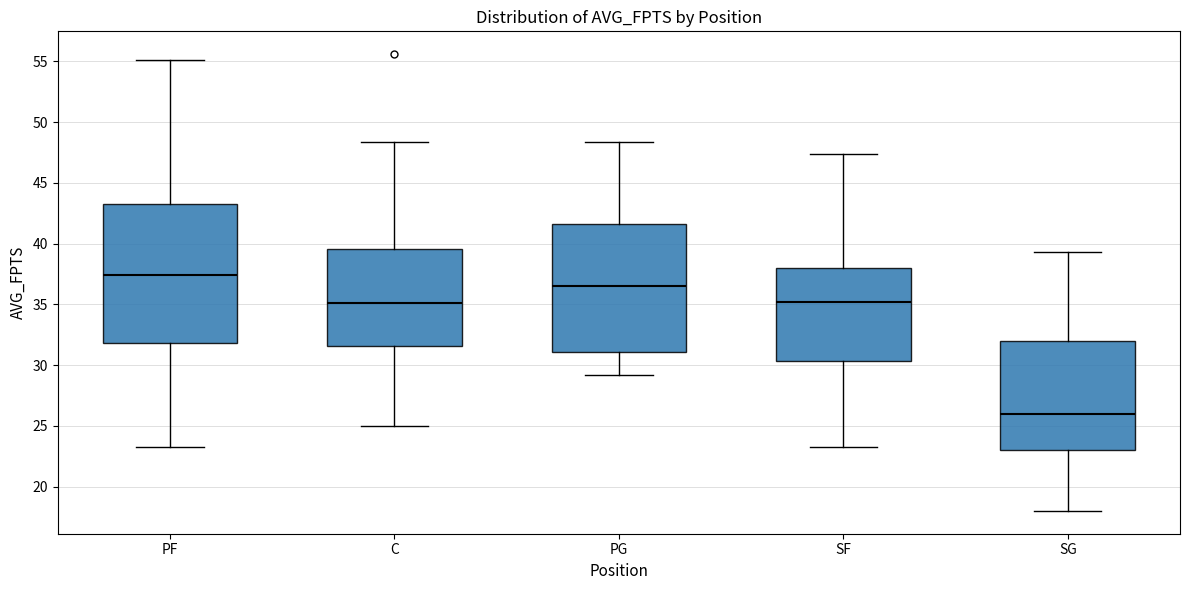

Reading left to right, transcribe this box plot: for each box, give where its median line is, the range the box spans, and where its two whiskers end, as read against the y-axis. The values are not printed on the chart, so give them approximately, as read against the axis.

PF: median 37.5, box 32.0 to 43.5, whiskers 23.5 to 55.0
C: median 35.0, box 31.5 to 39.5, whiskers 25.0 to 48.5
PG: median 36.5, box 31.0 to 41.5, whiskers 29.0 to 48.5
SF: median 35.0, box 30.5 to 38.0, whiskers 23.5 to 47.5
SG: median 26.0, box 23.0 to 32.0, whiskers 18.0 to 39.5